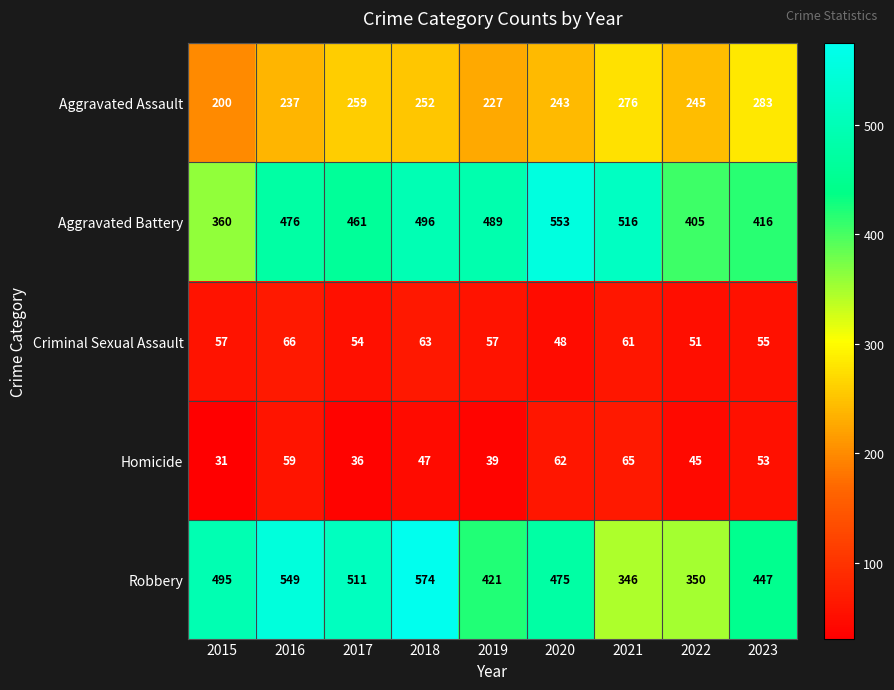

Count the number of data series in this chart.

5